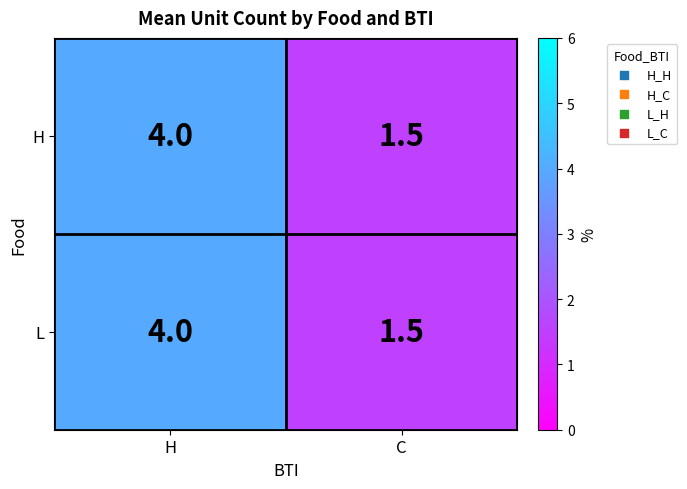

Which category has the lowest value across all series?

C